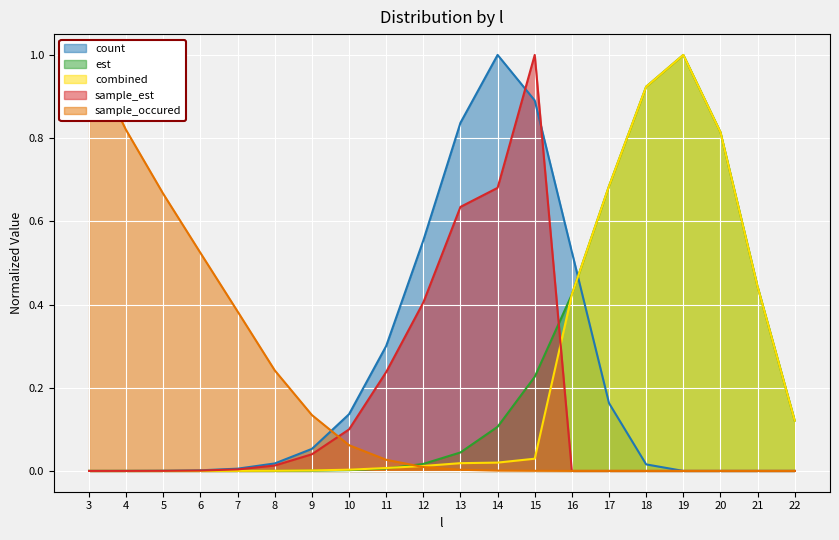

Which series has the largest total across all categories?

est